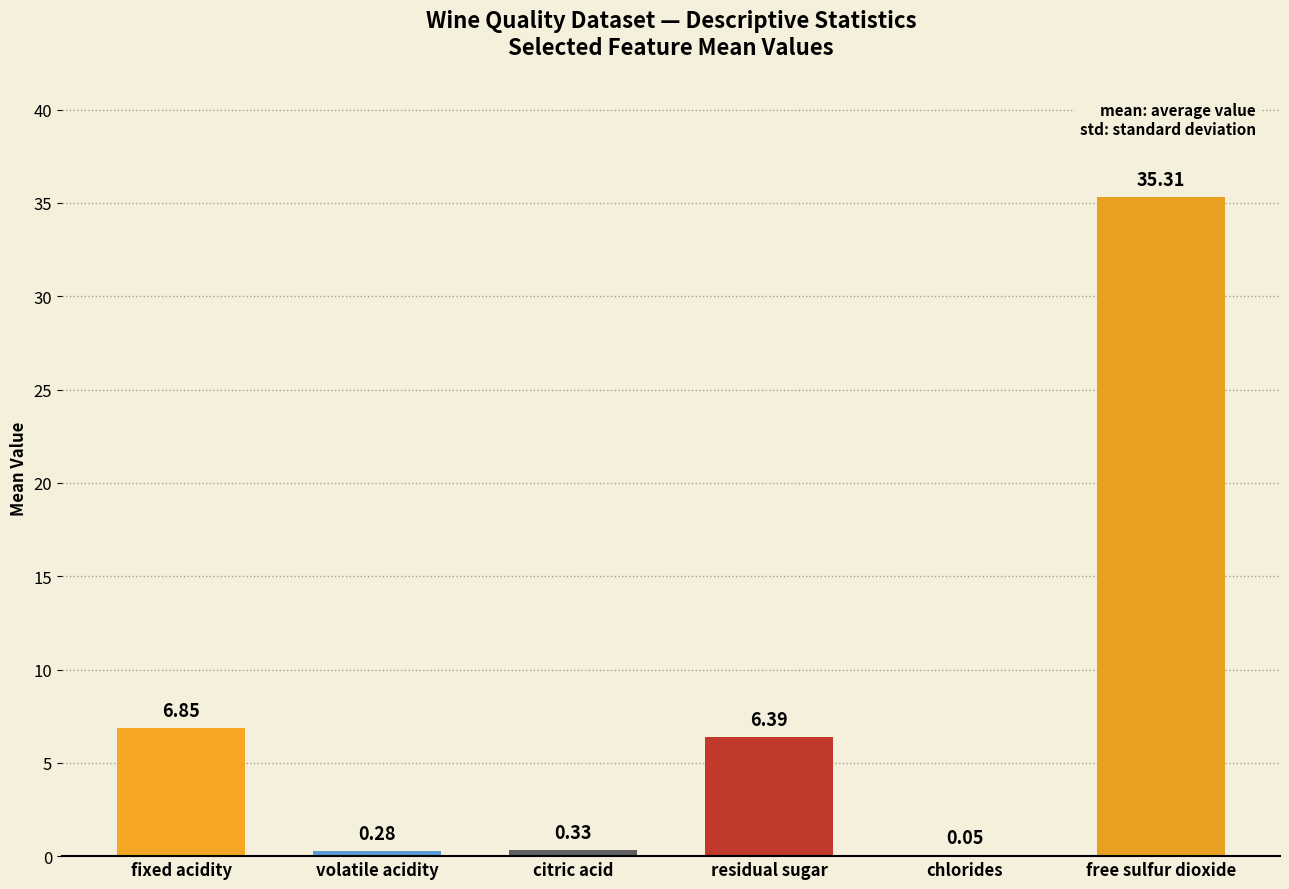

What is the change in value from chlorides to free sulfur dioxide?

+35.3